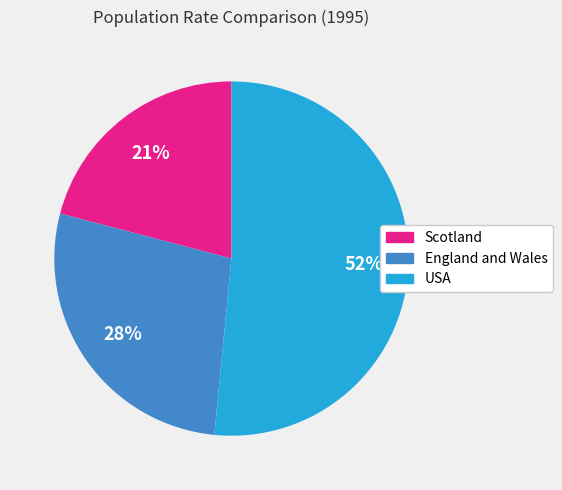

Which category has the smallest portion of the pie?

Scotland